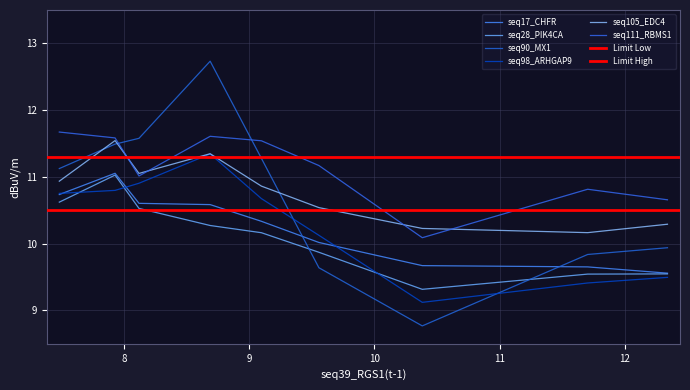

What is the difference between the seq28_PIK4CA values at 10 and 12?

0.4